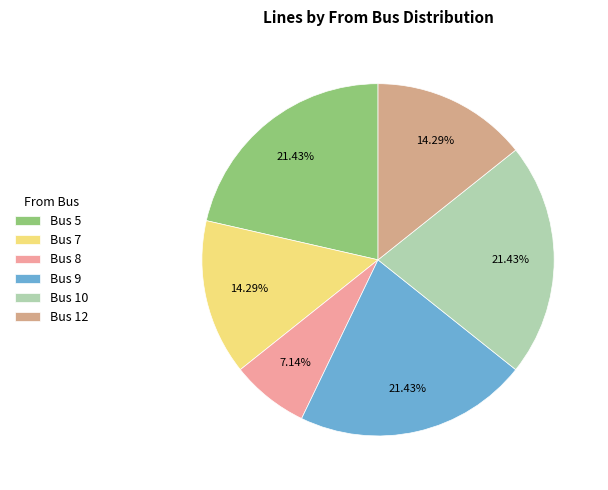

To the nearest percent, what percentage of the pie is Bus 8?

7%